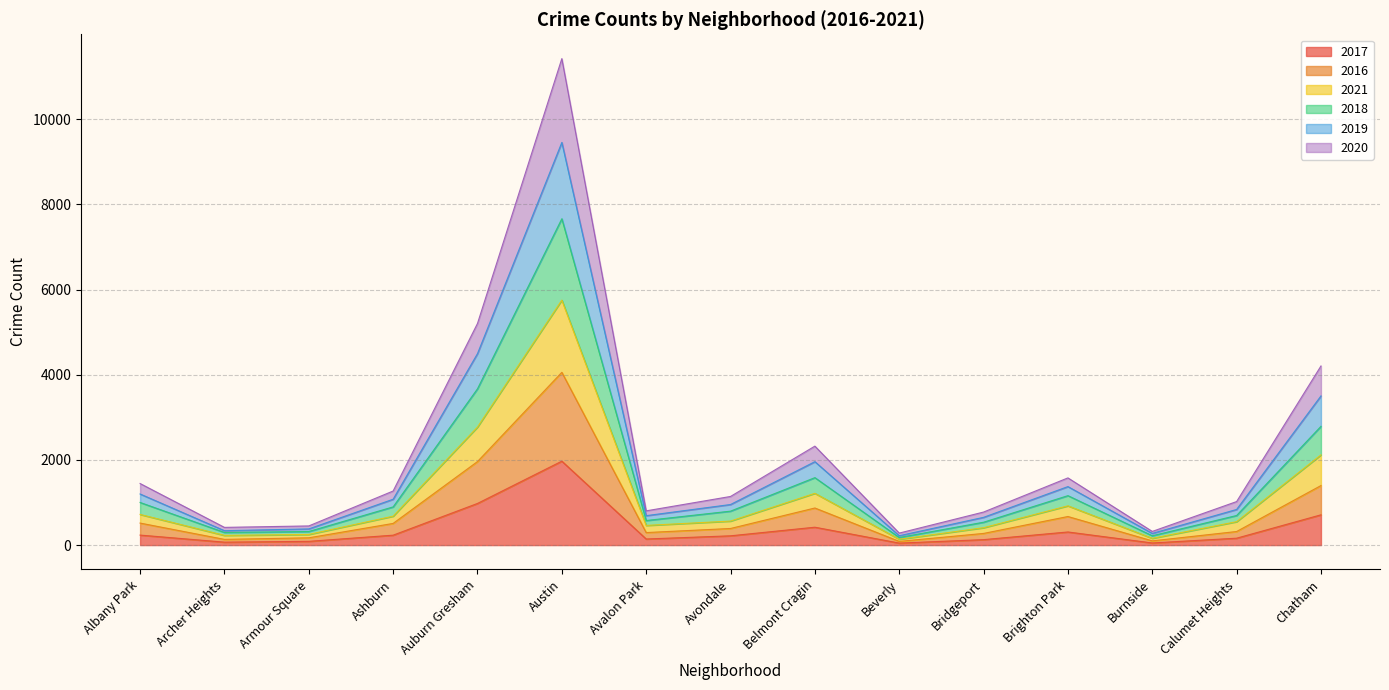

How many values in the 2017 series are below 218?

7